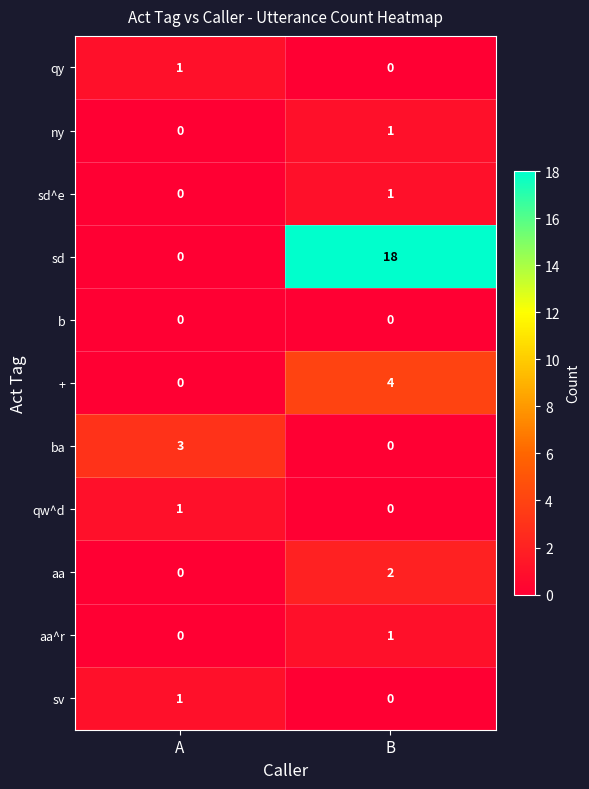

What is the spread (max minus min) of values at A?

3